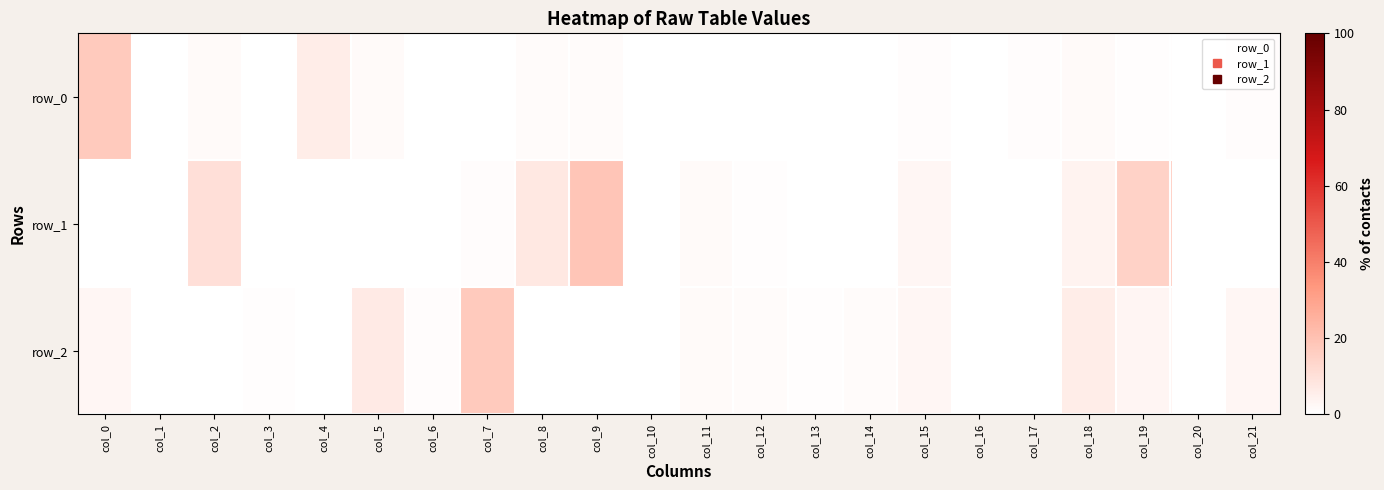

What is the difference between the maximum and minimum values in the row_1 series?

18.9